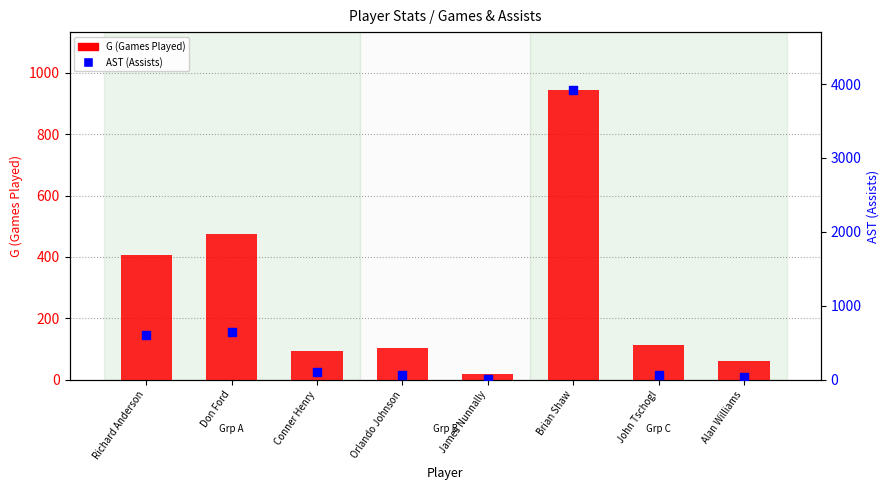

Which series has the widest spread of Y values?

AST (Assists)